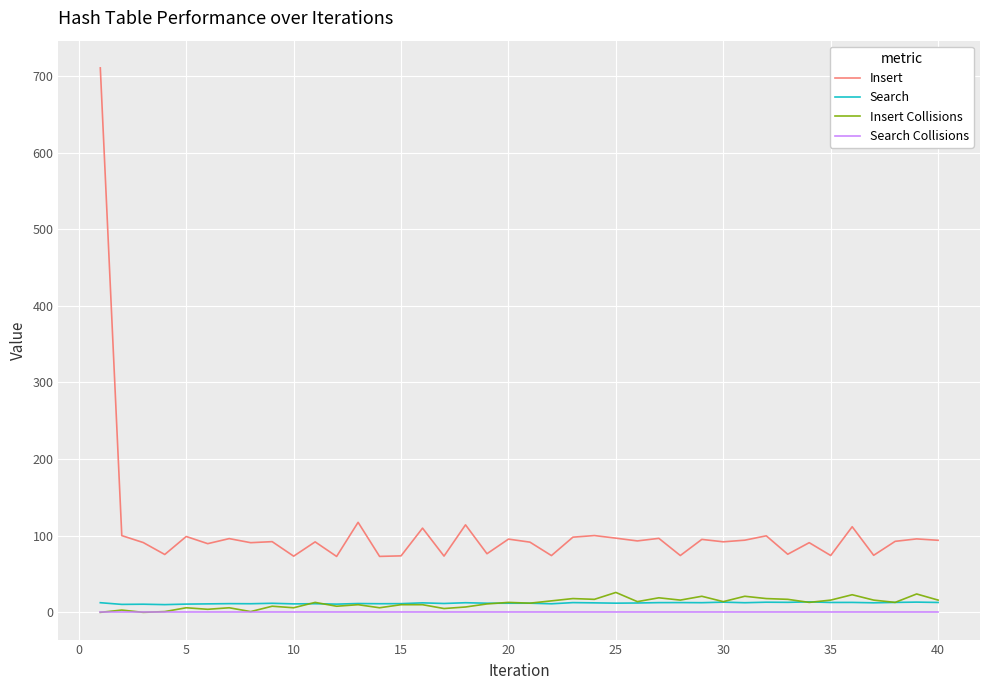

Which series has the widest spread of values?

Insert